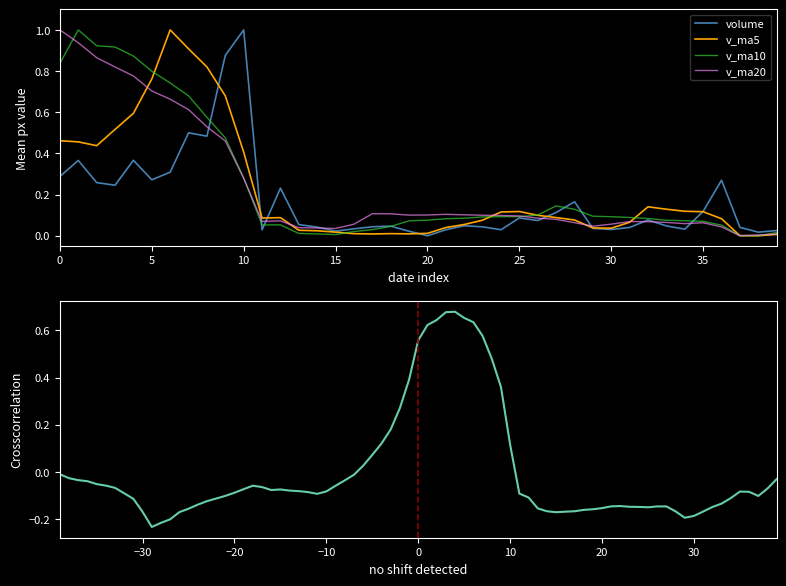

In v_ma10, how many points are lower than both neighbors (excluding endpoints)?

3